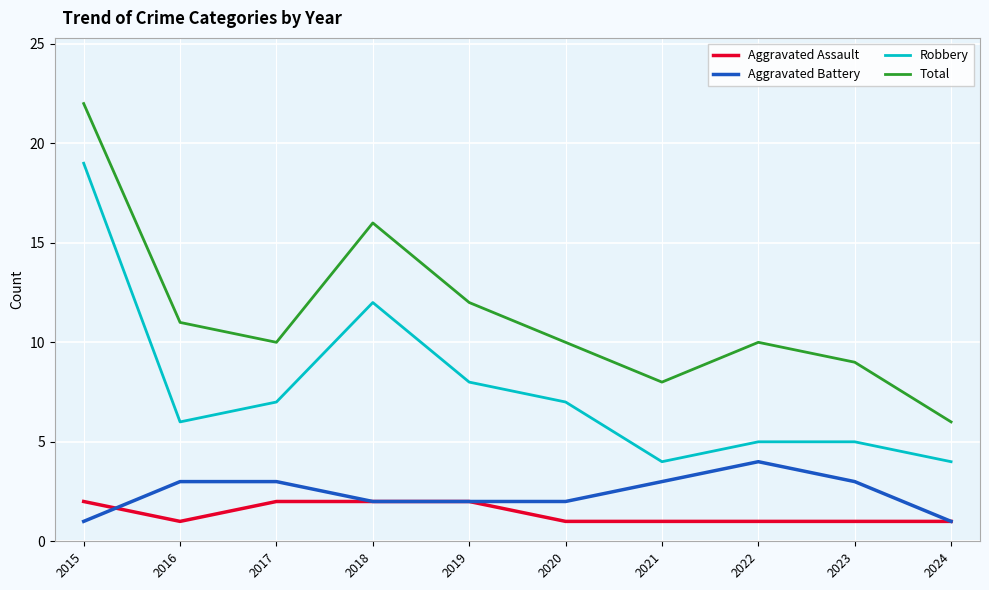

At which category does the chart reach its peak across all series?

2015